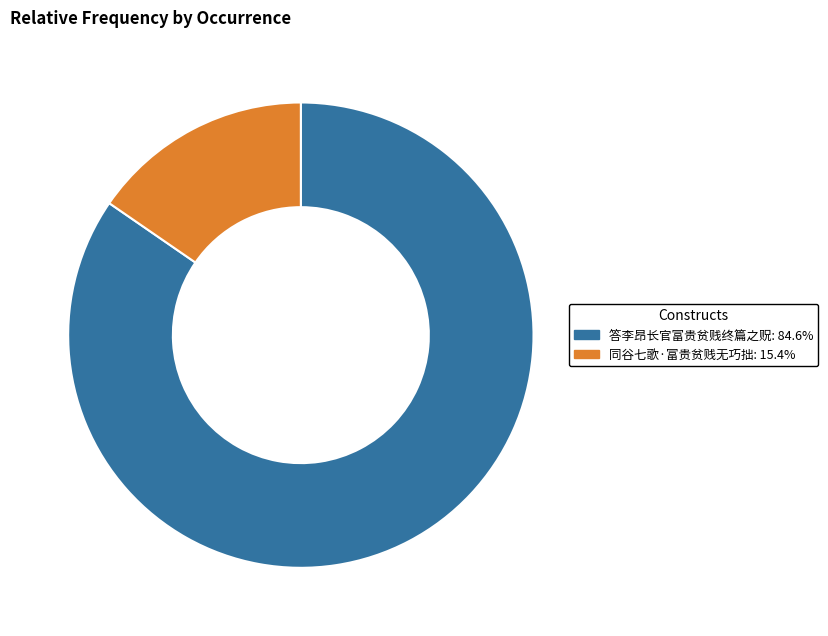

Rank the categories by value from highest to lowest.

答李昂长官富贵贫贱终篇之贶, 同谷七歌·富贵贫贱无巧拙